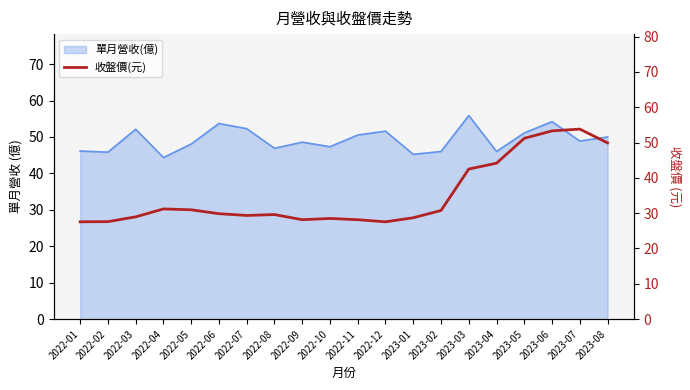

True or false: there are more than 0 points higher than both neighbors.

True